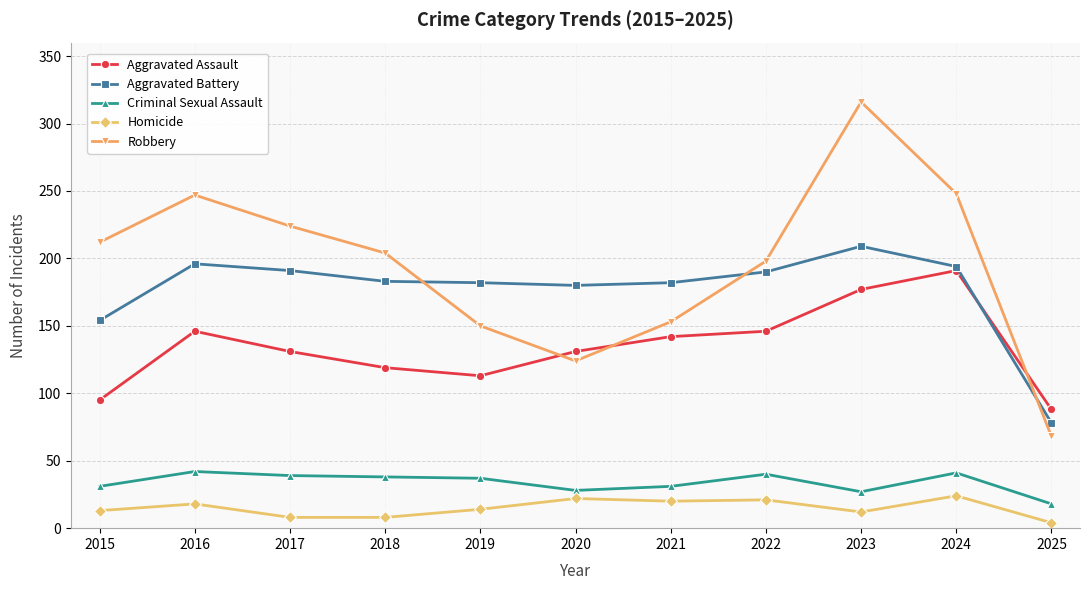

True or false: Robbery has a value of 95 at 2023.

False